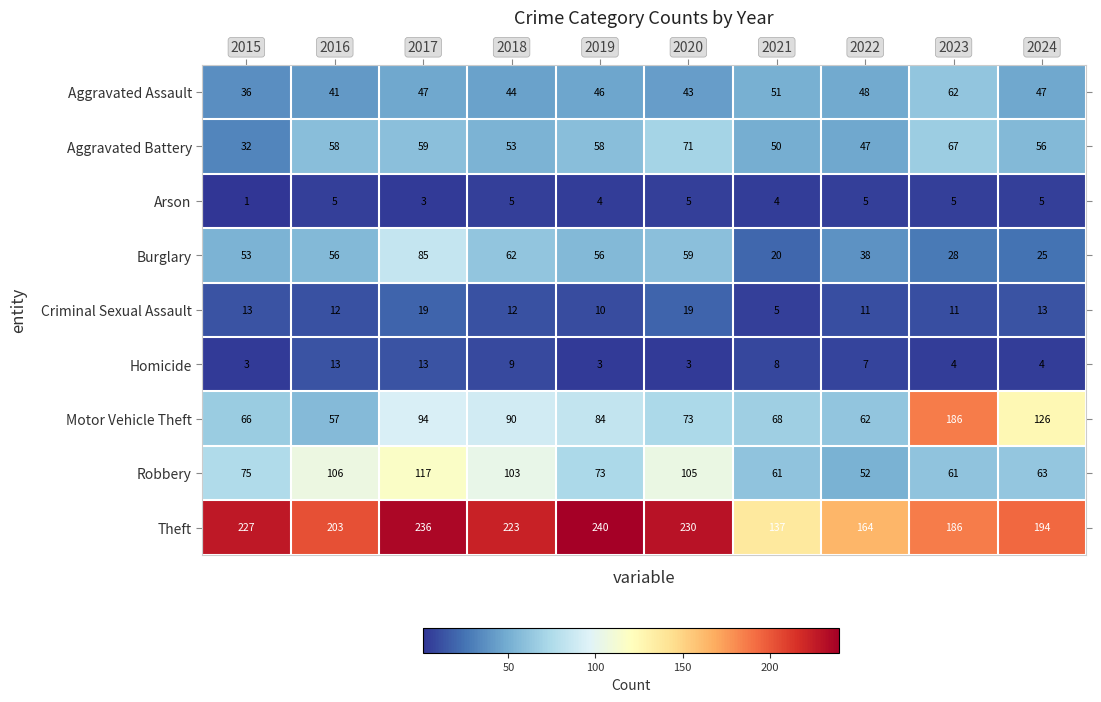

Rank the series by their maximum value, from highest to lowest.

Theft, Motor Vehicle Theft, Robbery, Burglary, Aggravated Battery, Aggravated Assault, Criminal Sexual Assault, Homicide, Arson